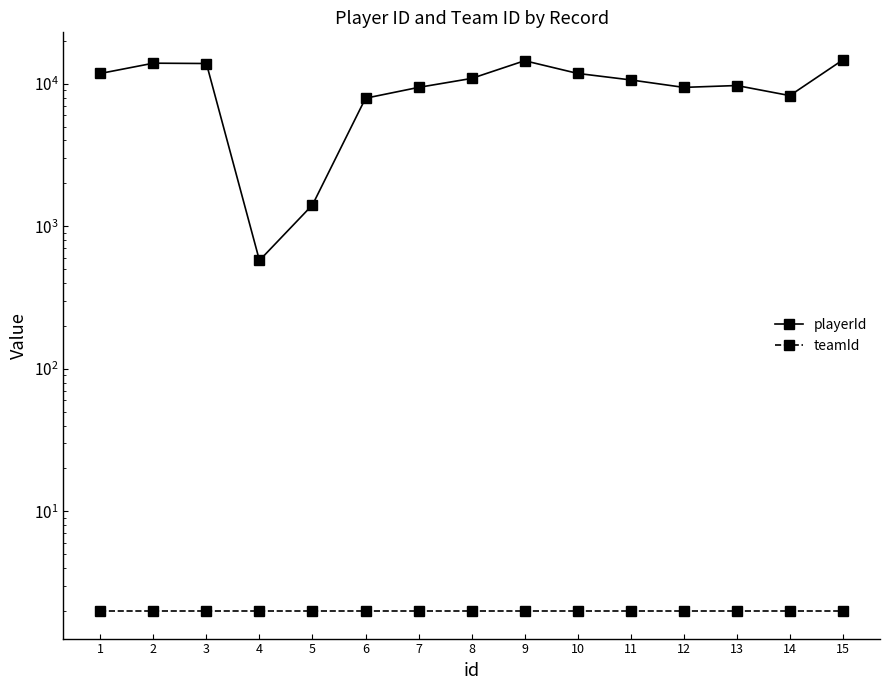

Reading right to left, list all the values displayed in this chart.

playerId: 14701	8257	9716	9429	10636	11813	14504	10896	9428	7915	1413	576	13866	13940	11808
teamId: 2	2	2	2	2	2	2	2	2	2	2	2	2	2	2